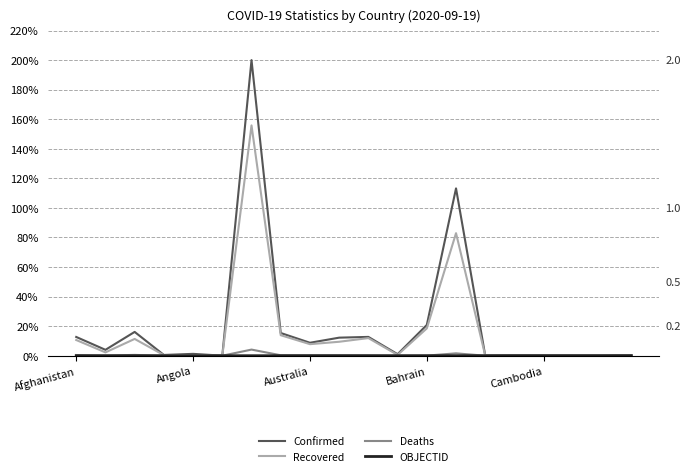

Which series has the widest spread of values?

Confirmed